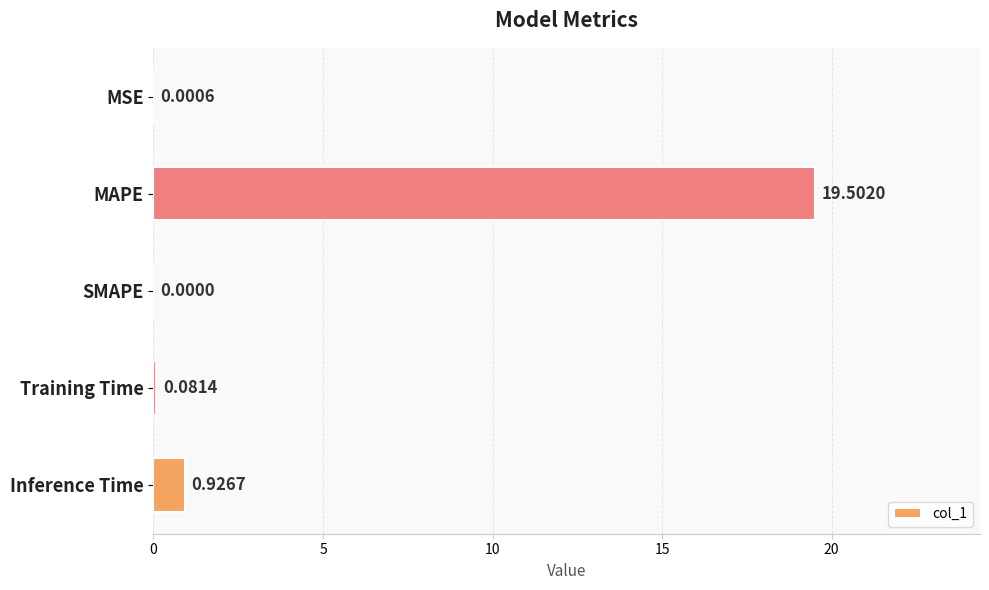

What is the change in value from MAPE to SMAPE?

-19.5